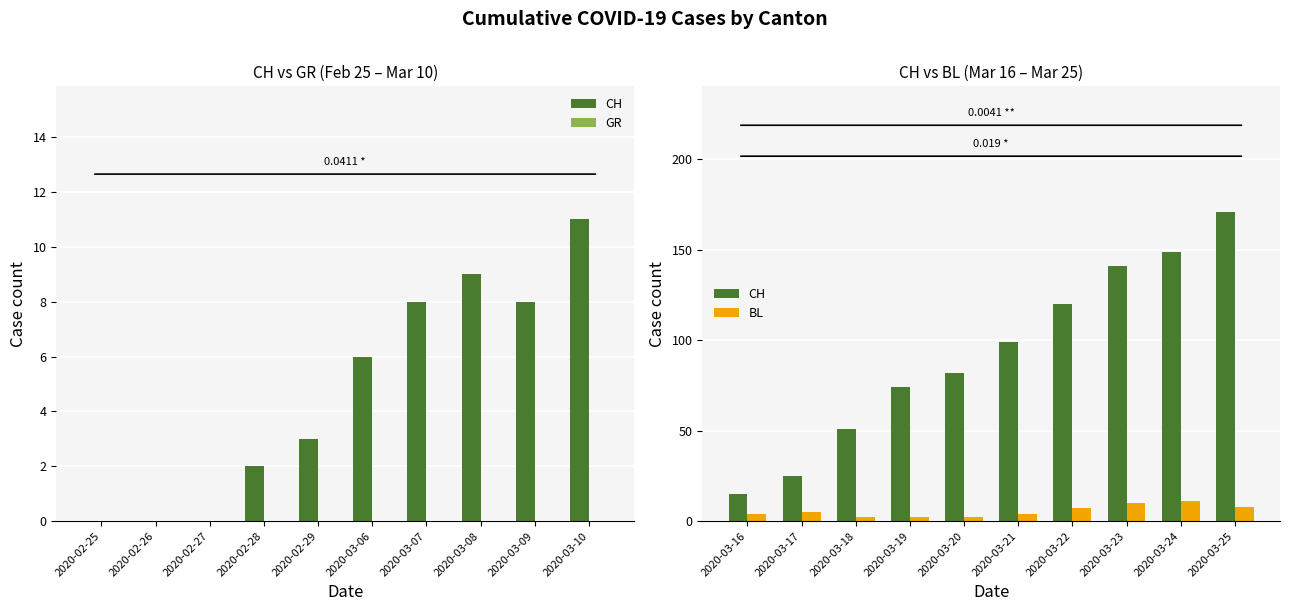

Is the value of BL at 2020-03-08 greater than the value of GR at 2020-02-25?

Yes